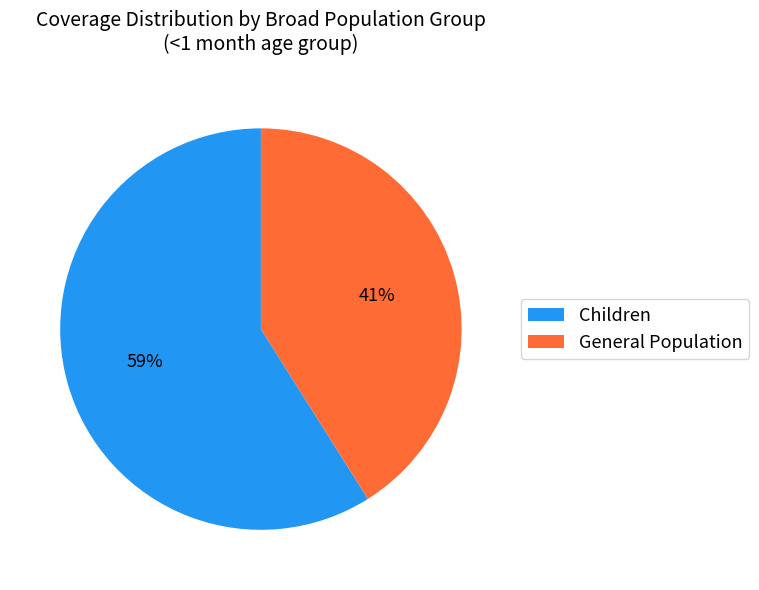

How many slices are in this pie chart?

2